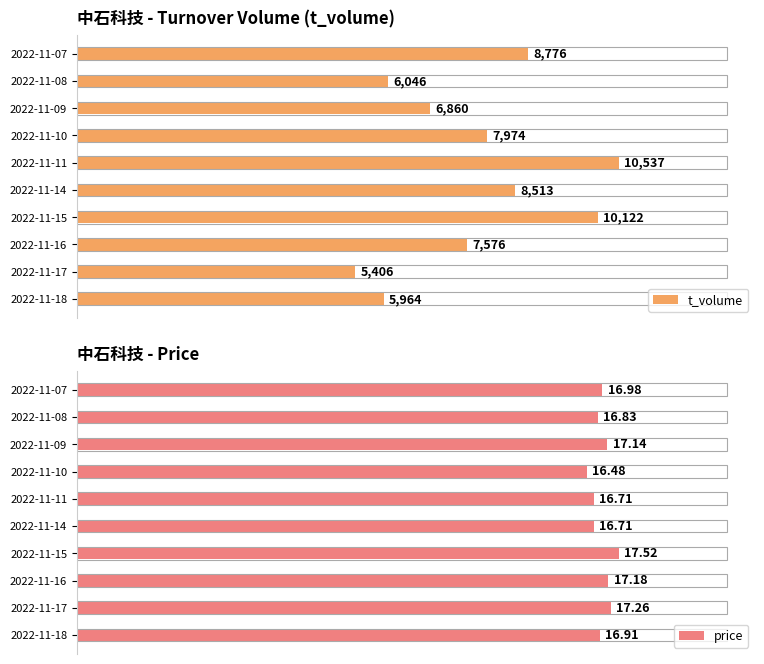

What is the average value of the price series?

17.0